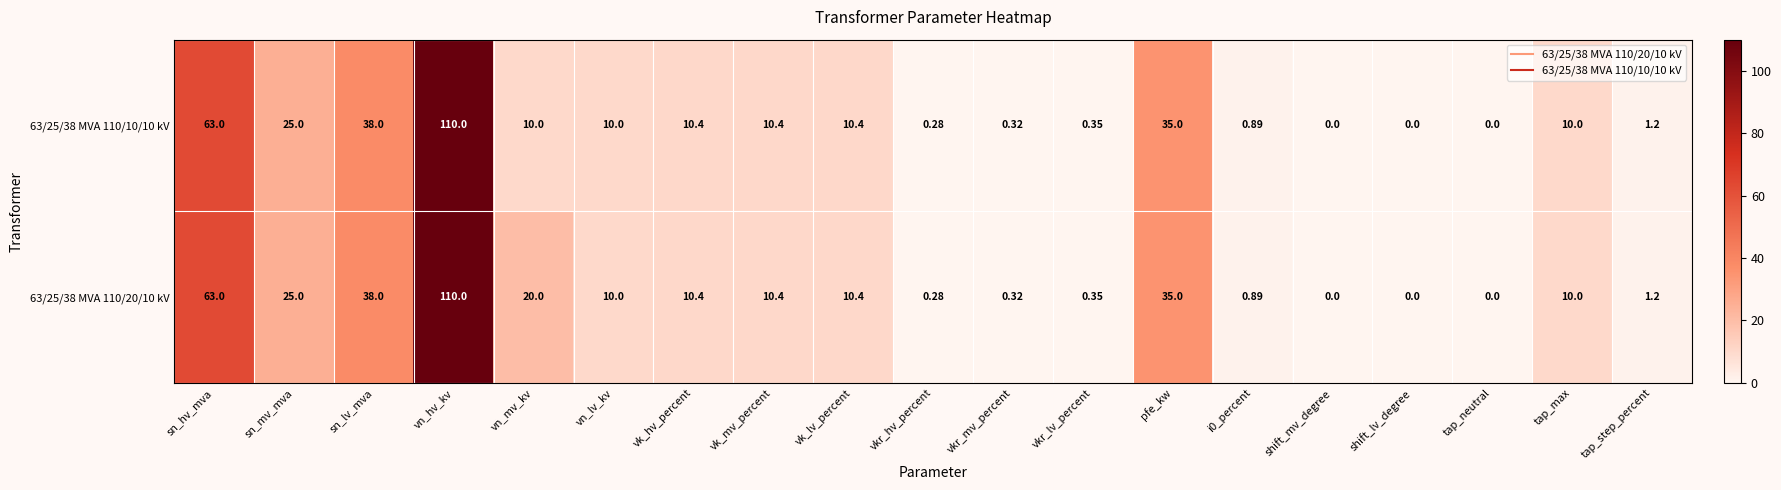

Rank the series by their average value, from lowest to highest.

63/25/38 MVA 110/10/10 kV, 63/25/38 MVA 110/20/10 kV